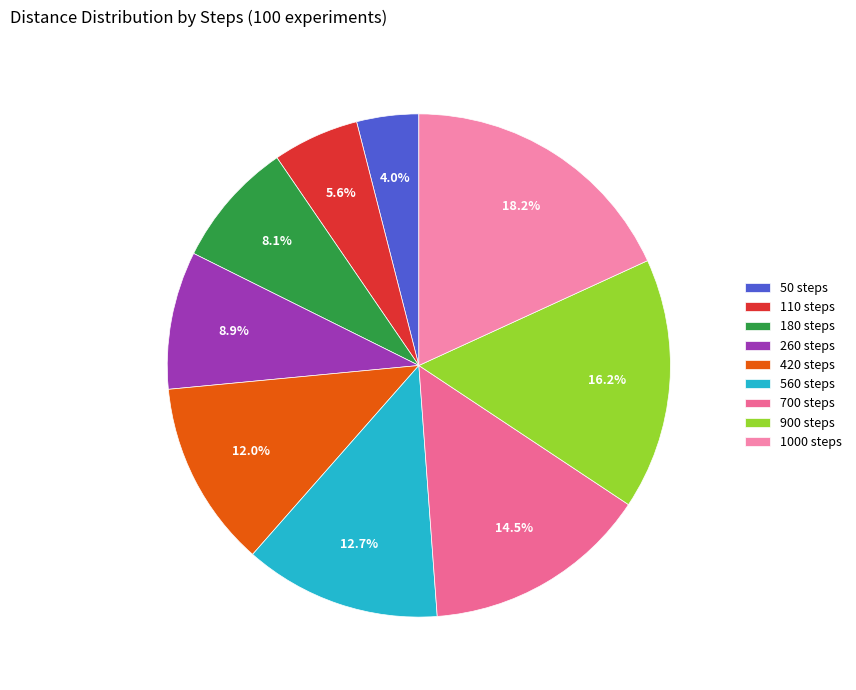

Rank the categories by value from highest to lowest.

1000 steps, 900 steps, 700 steps, 560 steps, 420 steps, 260 steps, 180 steps, 110 steps, 50 steps